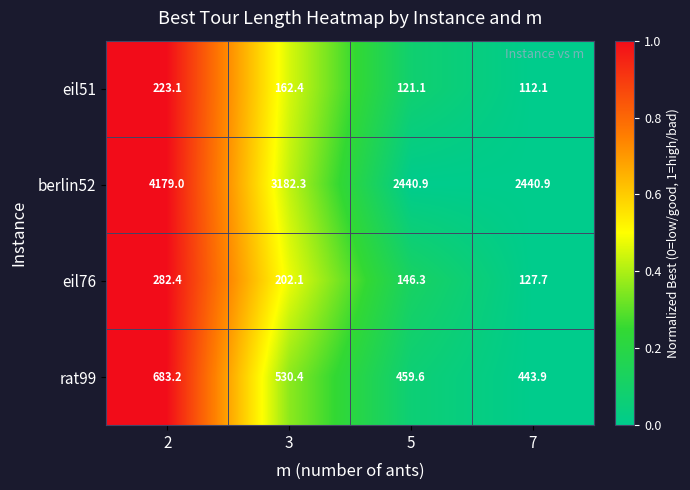

What is the total value across all series at 5?

3167.9